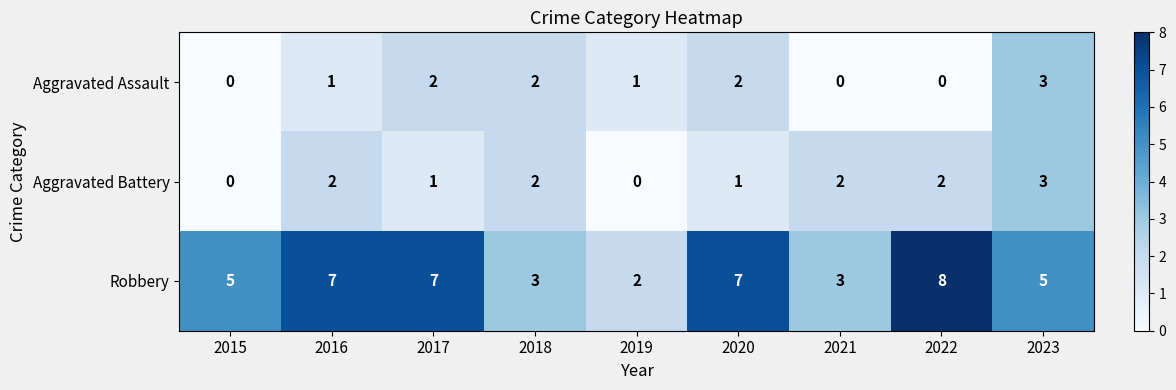

Which series has the widest spread of values?

Robbery